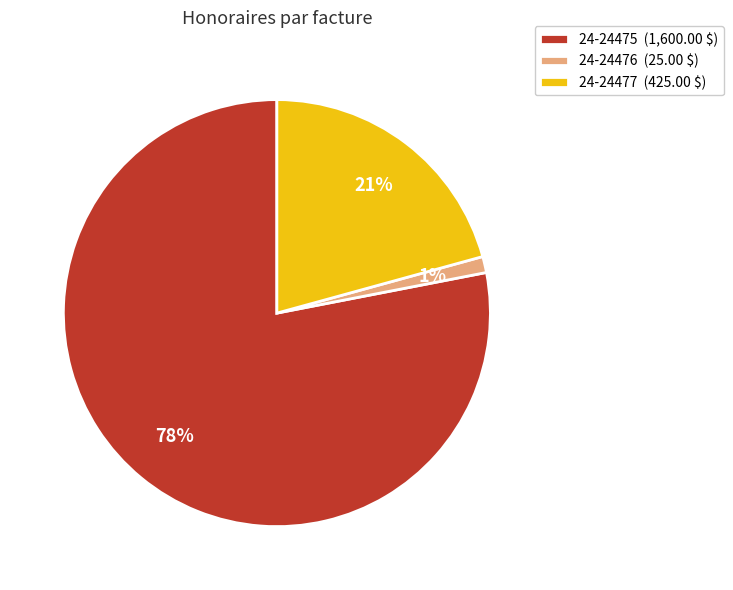

What percentage is the 24-24476 slice, to the nearest percent?

1%